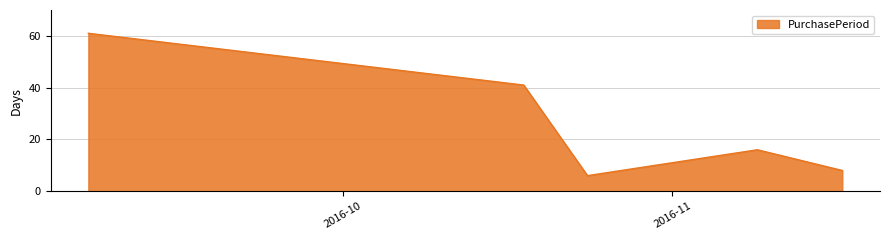

What is the average value?

26